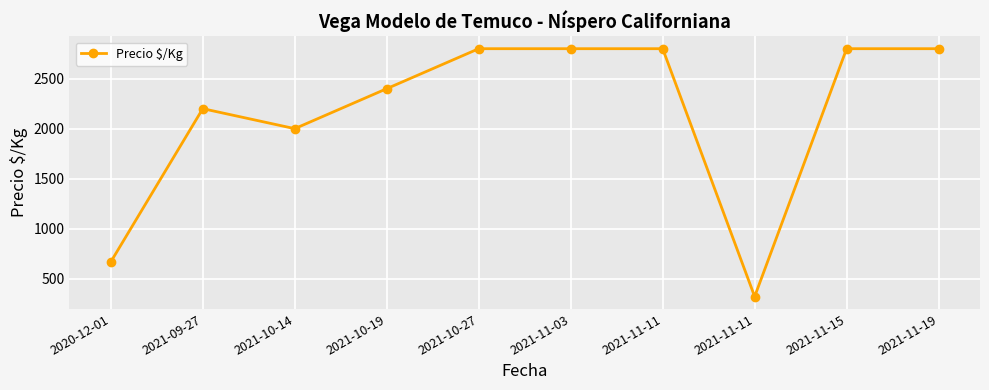

Does the chart display data point markers on the line(s)?

Yes